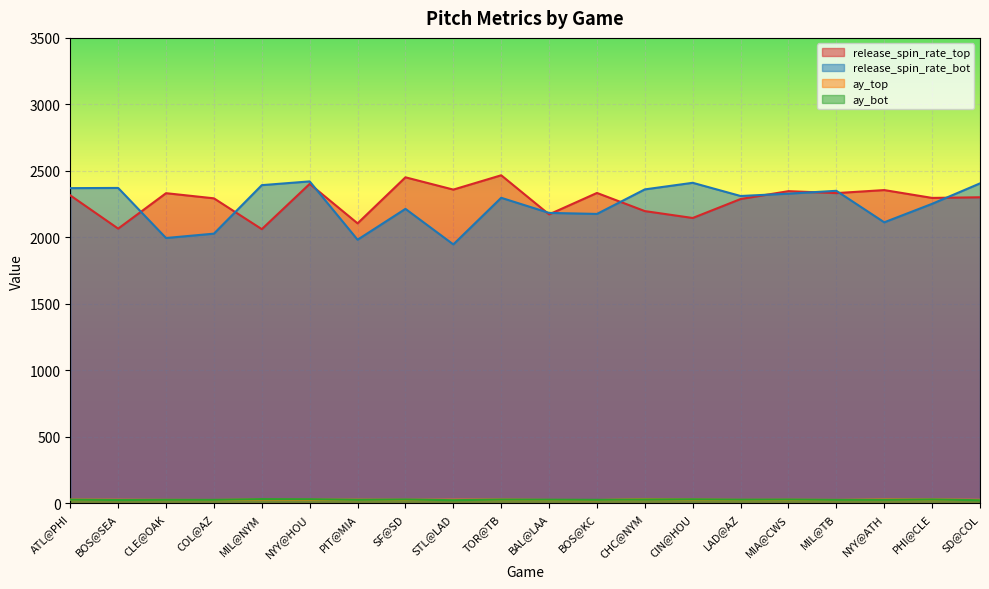

What is the difference between the second highest and minimum values in the ay_bot series?

7.7